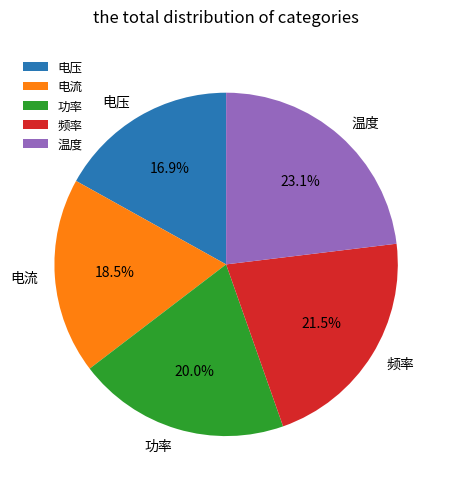

What portion of the pie excludes 功率?

80.0%